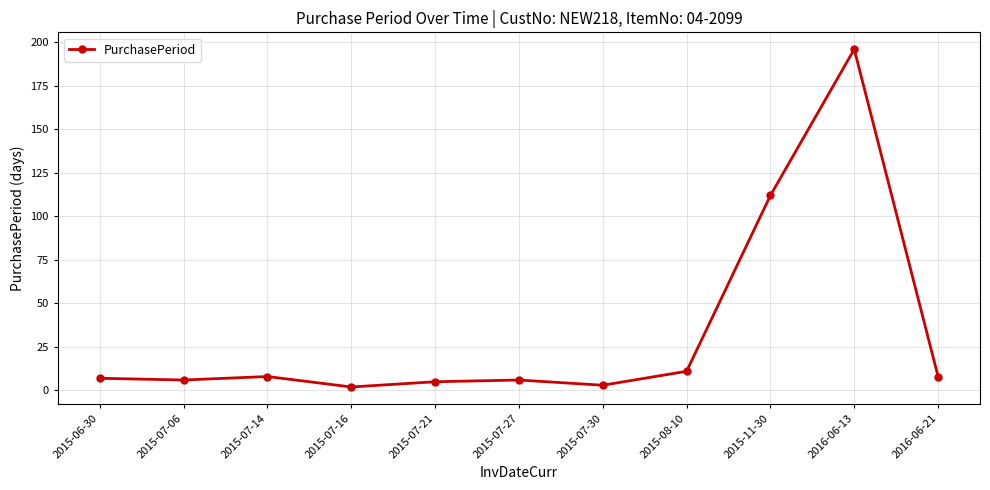

At which label is the value closest to 99?

2015-11-30